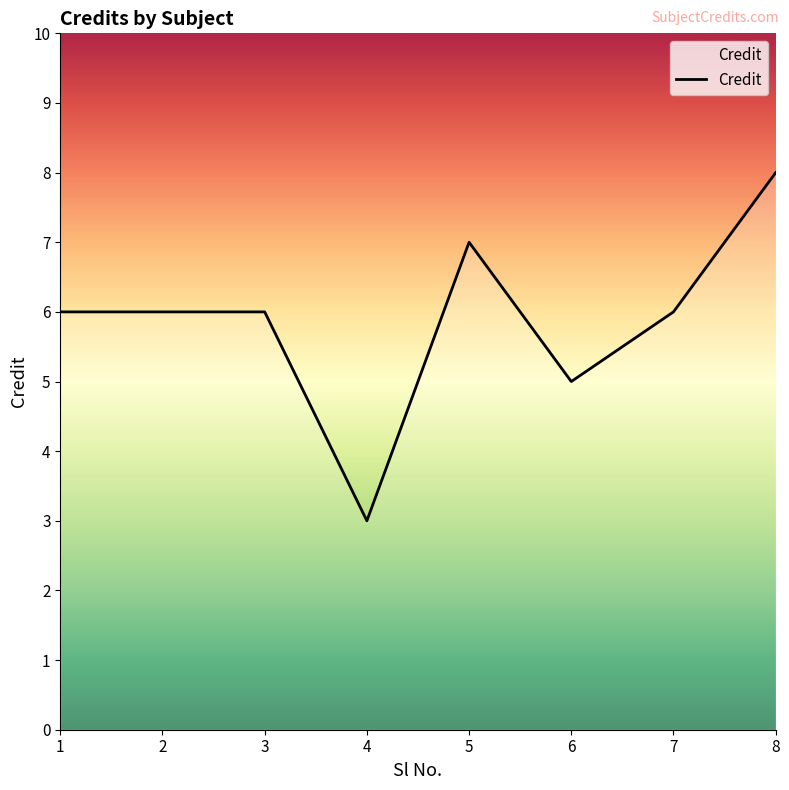

True or false: the data has more than 0 interior local peaks.

True